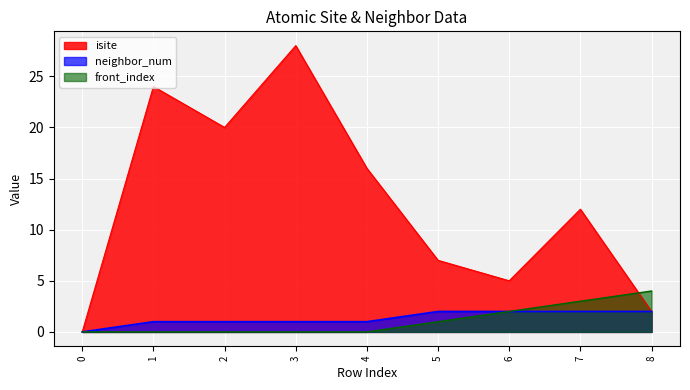

Reading left to right, what are all the values shown in this chart?

isite: 0	24	20	28	16	7	5	12	2
neighbor_num: 0	1	1	1	1	2	2	2	2
front_index: 0	0	0	0	0	1	2	3	4